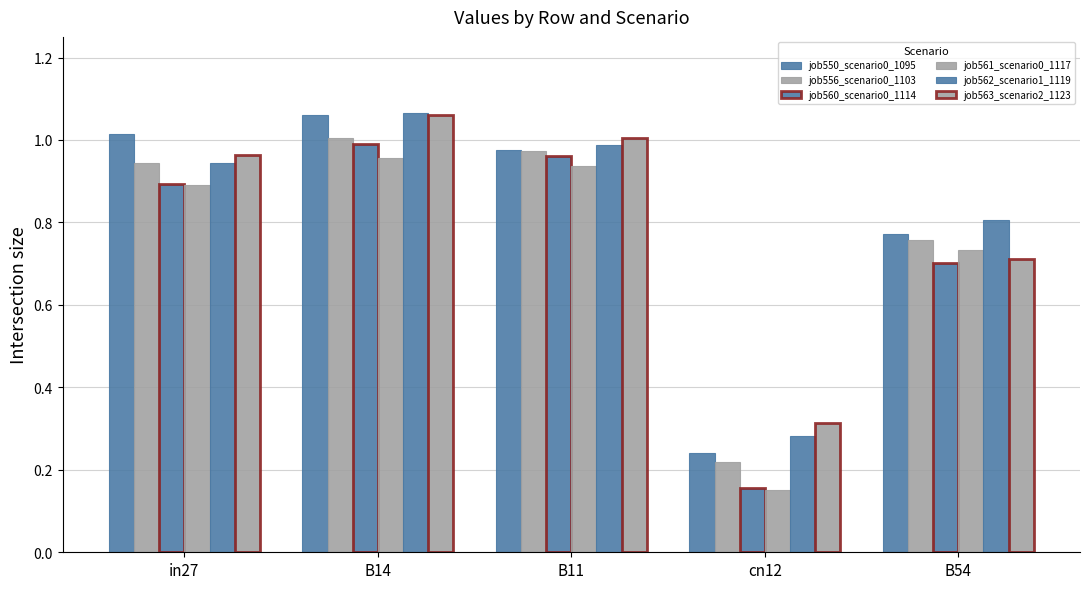

Is it true that job556_scenario0_1103 equals 0.8 at B54?

True